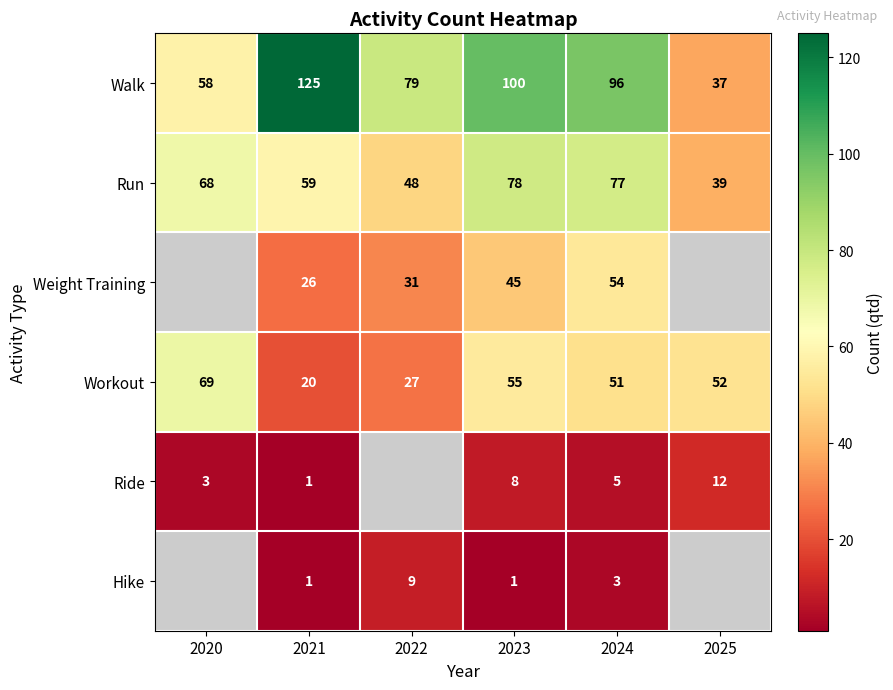

True or false: Walk has a value of 37 at 2025.

True